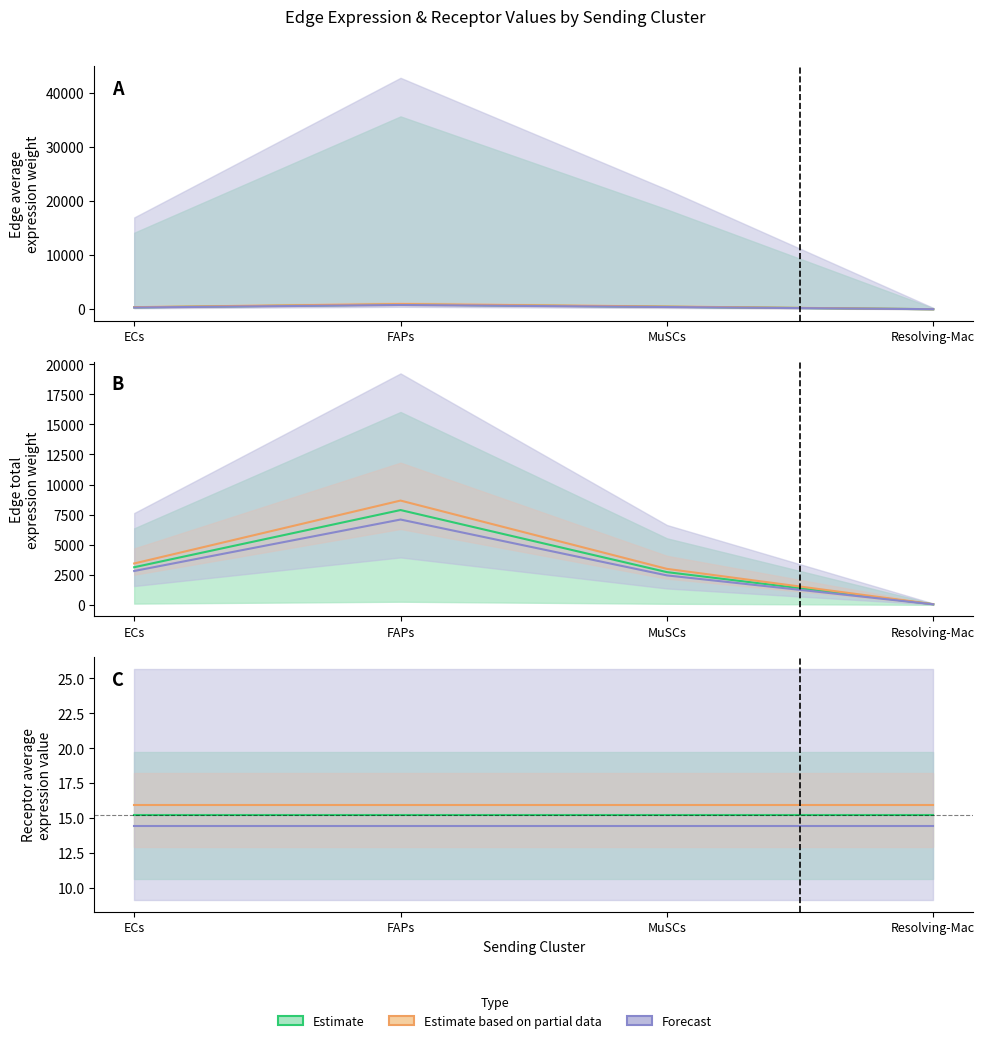

True or false: Edge average expression weight and Edge avg expr derived specificity intersect in this chart.

False